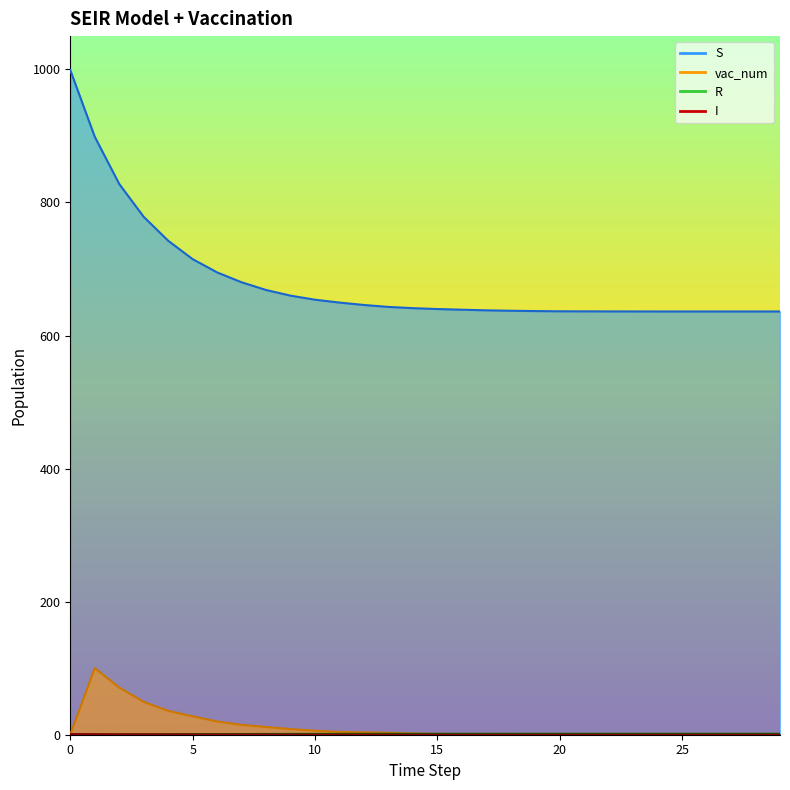

True or false: R and S cross at least once.

False